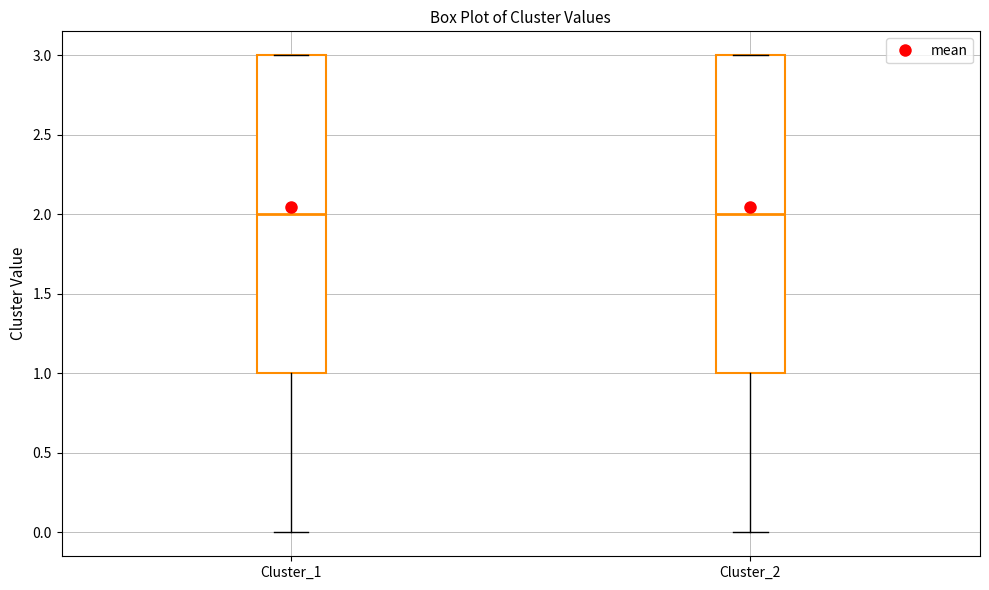

Reading left to right, transcribe this box plot: for each box, give where its median line is, the range the box spans, and where its two whiskers end, as read against the y-axis. The values are not printed on the chart, so give them approximately, as read against the axis.

Cluster_1: median 2, box 1 to 3, whiskers 0 to 3
Cluster_2: median 2, box 1 to 3, whiskers 0 to 3